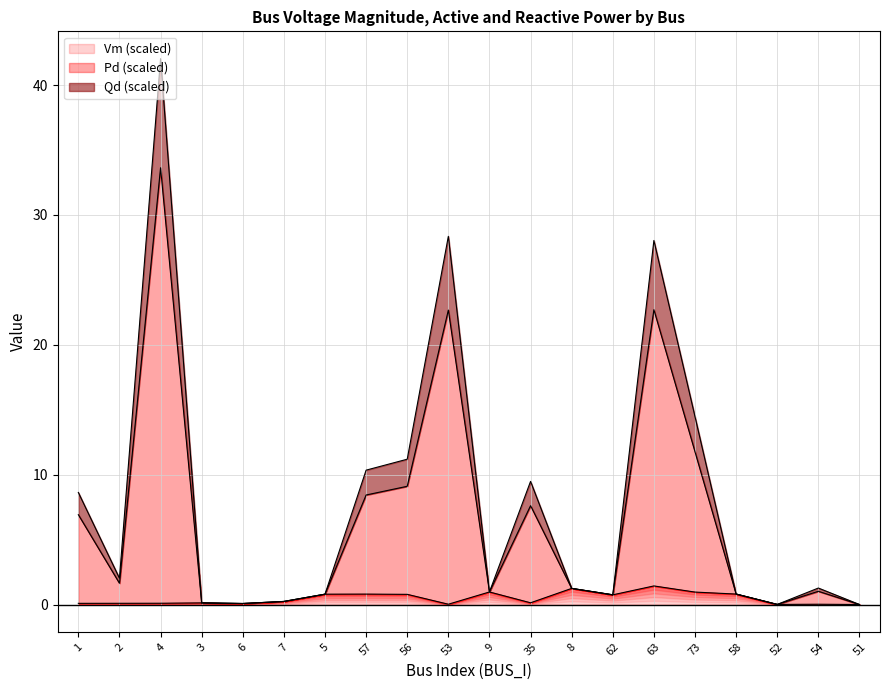

Does the chart have visible grid lines?

Yes